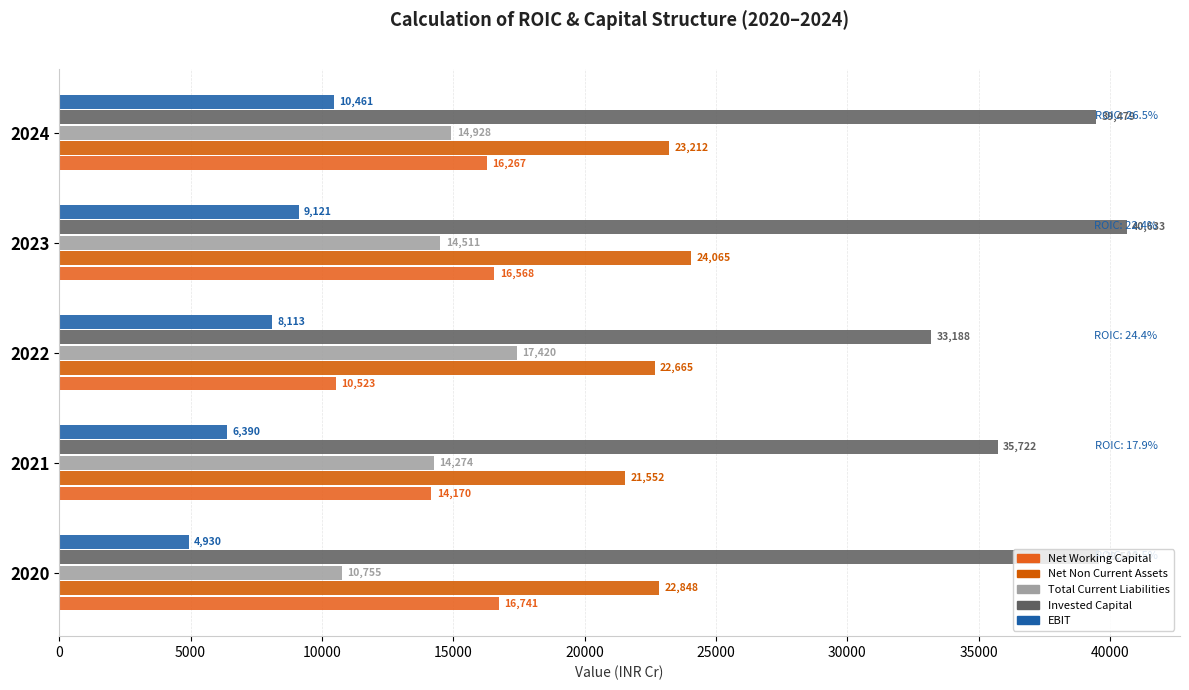

How many data points does each series have?

5